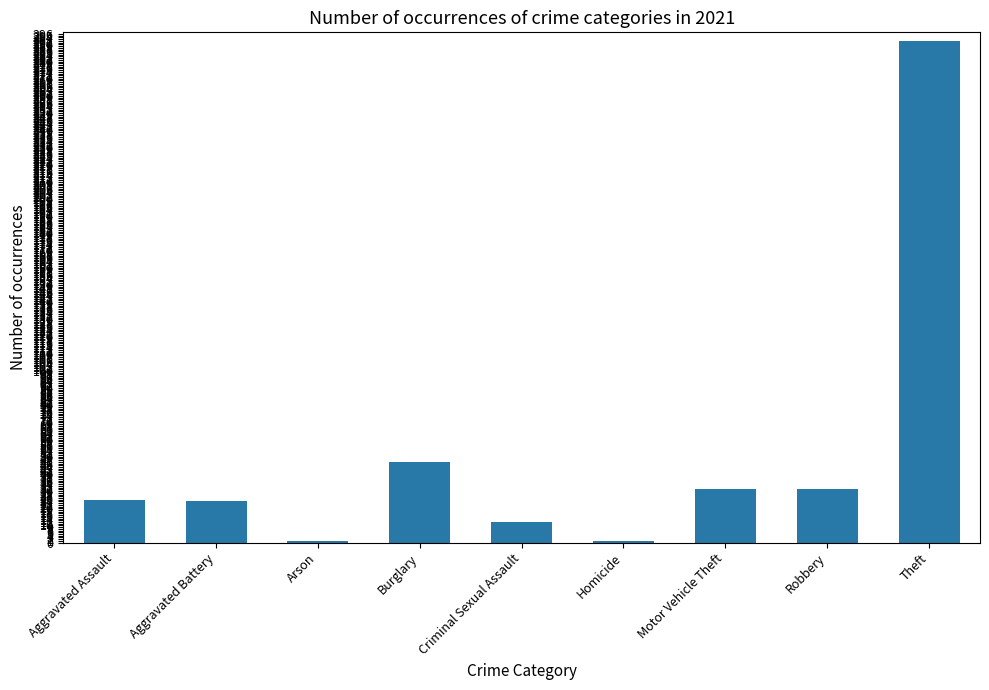

What is the sum of the values at Arson and Theft?

293